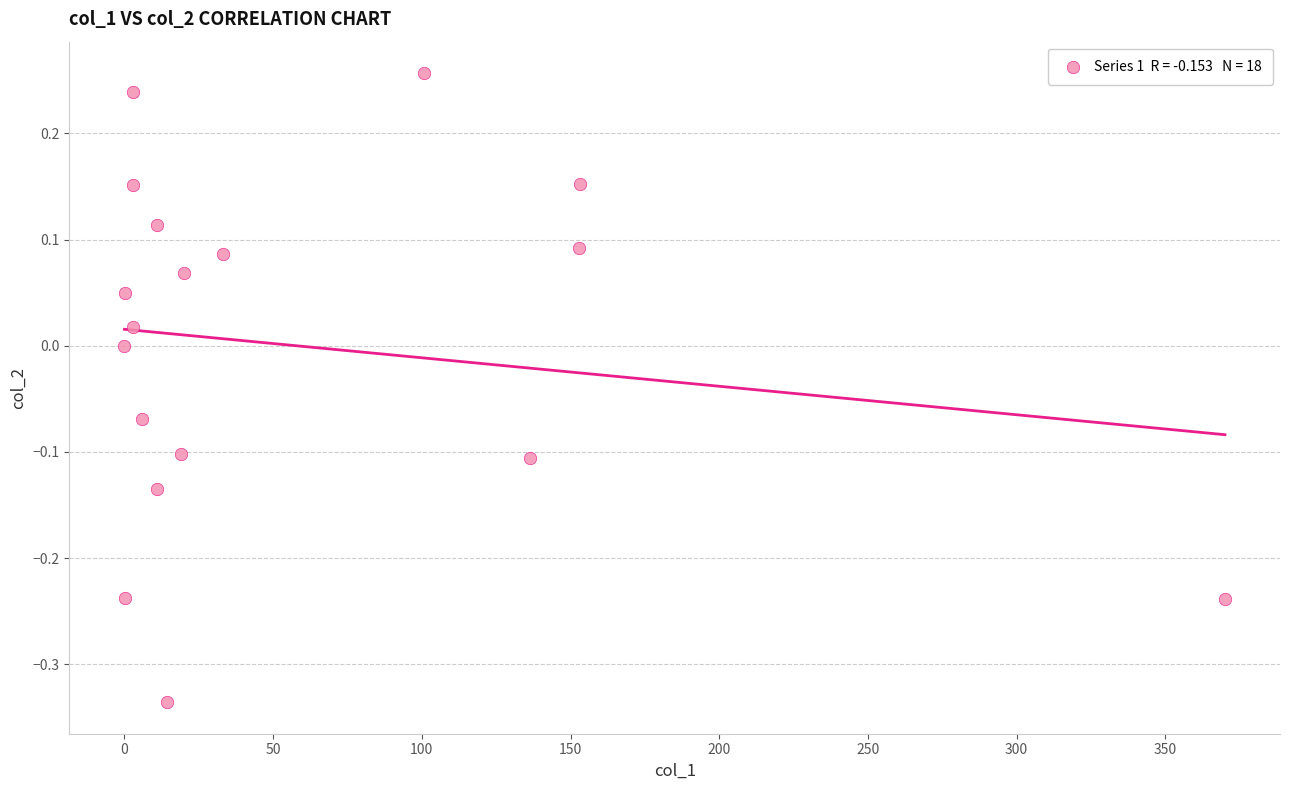

What is the range of X values (max minus min)?

370.0